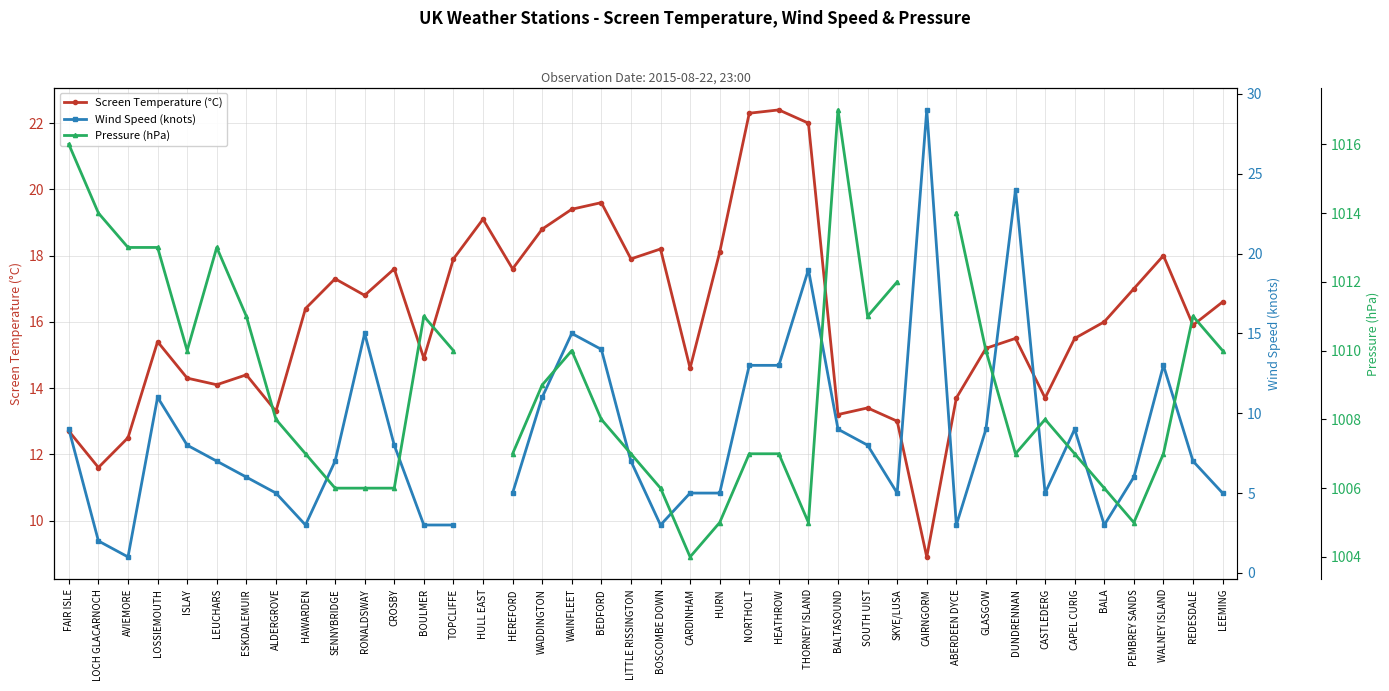

Which category has the lowest value in the Screen Temperature (°C) series?

CAIRNGORM